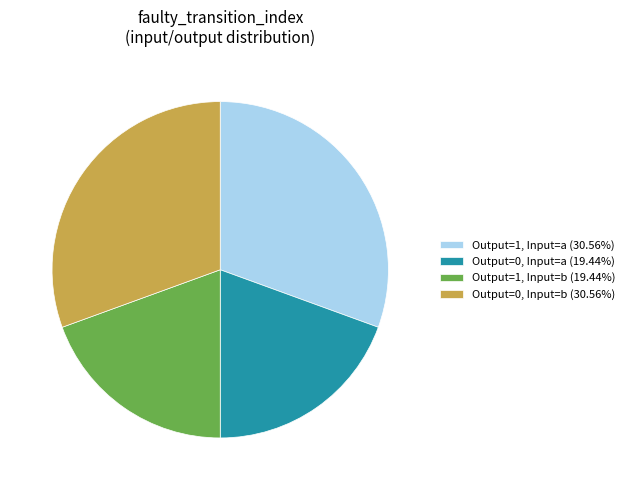

Does any single category account for the majority?

No